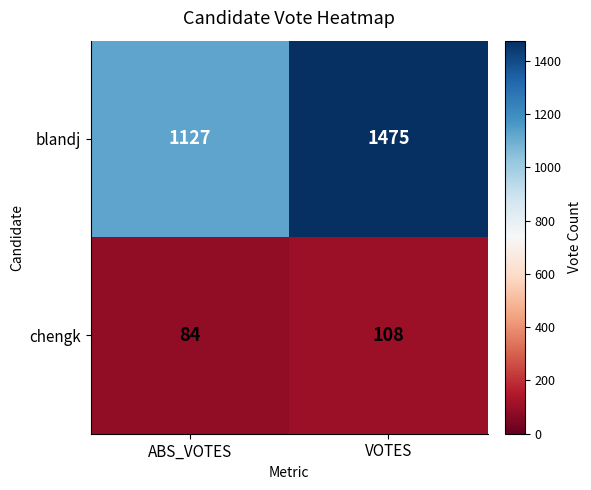

What is the greatest value displayed?

1475